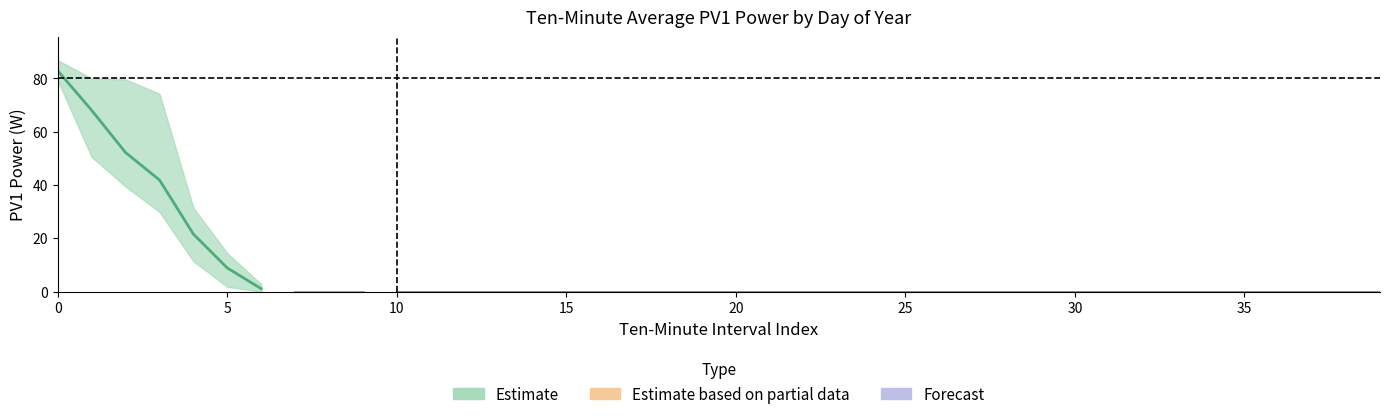

Is the value of 62 (Day of Year) at 34 greater than the value of 60 (Day of Year) at 0?

No